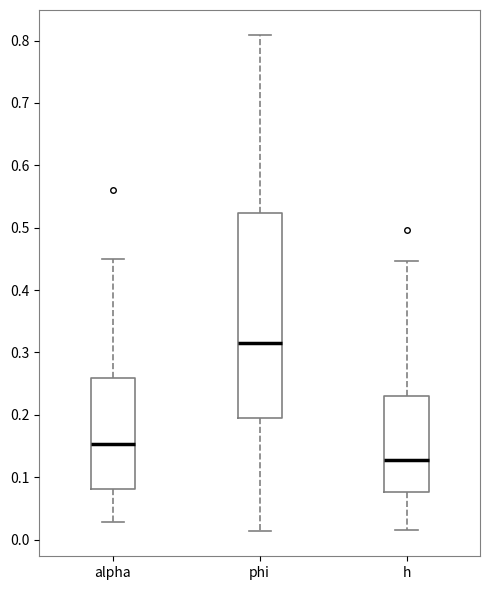

Where is the lower edge of the box for phi on the y-axis? The values are not printed on the chart, so give them approximately, as read against the axis.

0.19